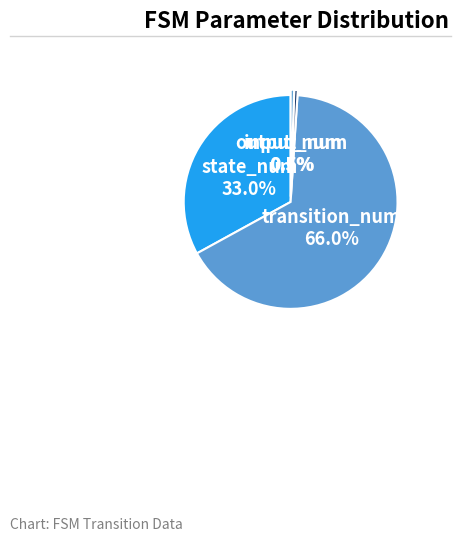

Which category has the biggest portion of the pie?

transition_num